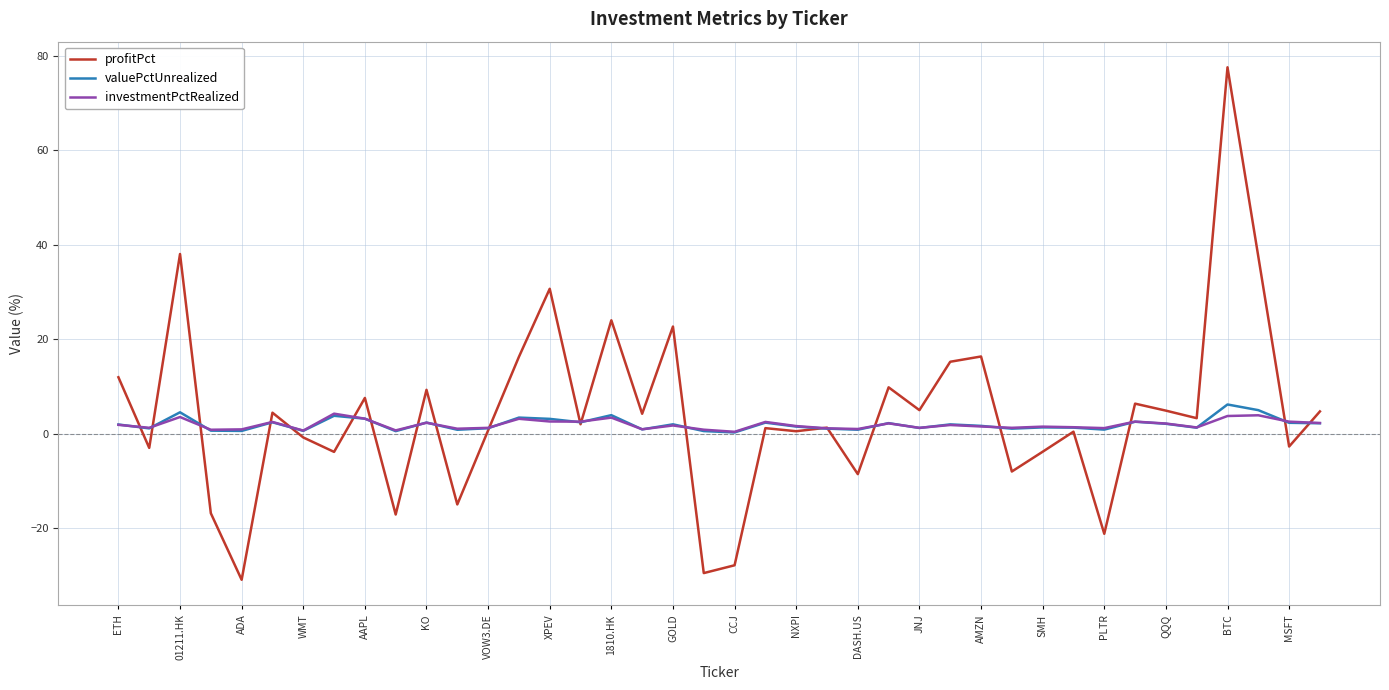

After their last crossing, which series has the higher values: valuePctUnrealized or profitPct?

profitPct